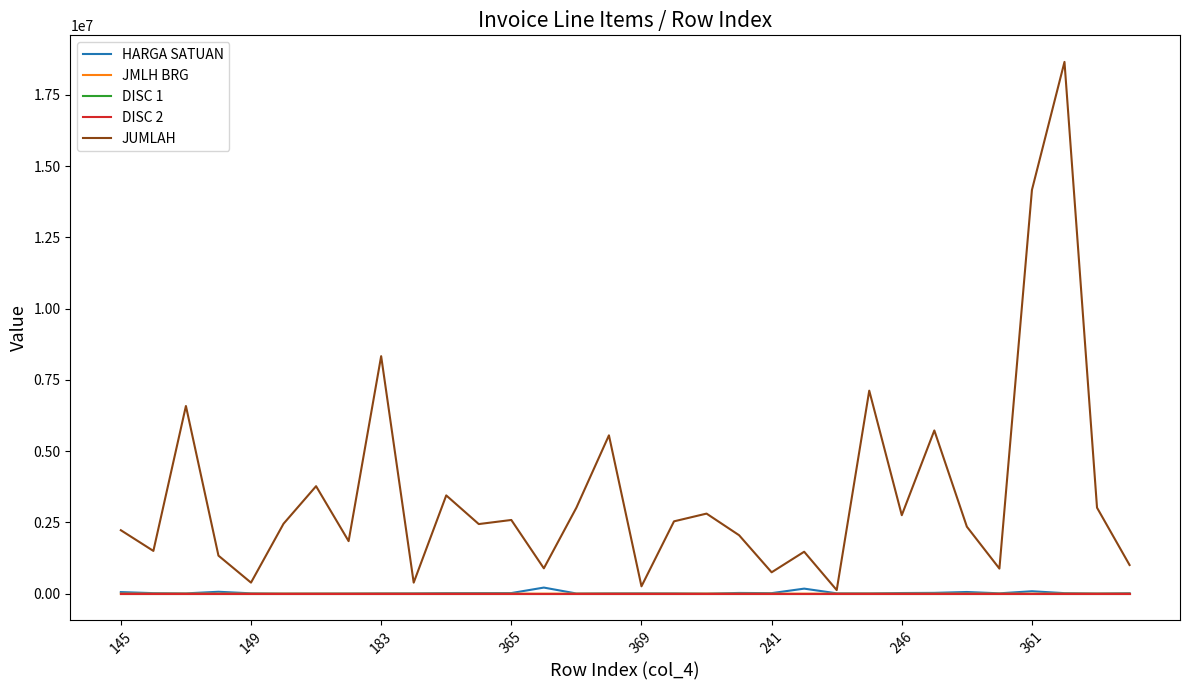

Which series has the largest range (max minus min)?

JUMLAH